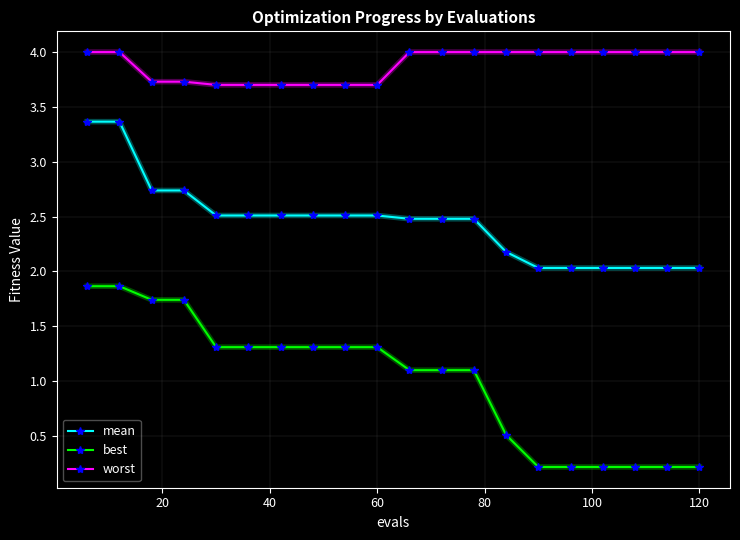

What is the difference between the maximum and minimum values in the best series?

1.6